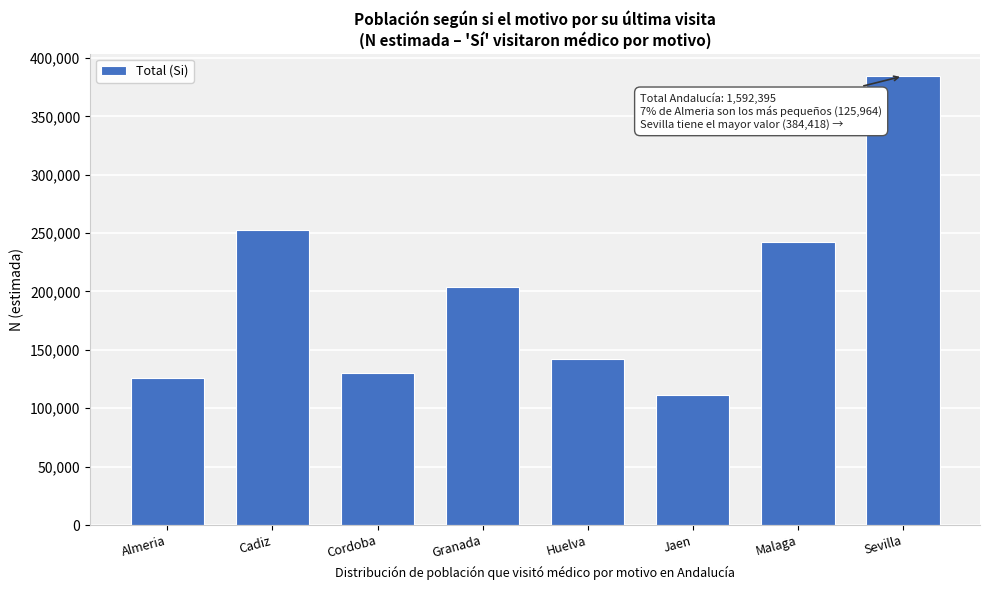

Reading right to left, extract all data points from this chart.

Sevilla=384418	Malaga=242165	Jaen=111152	Huelva=142501	Granada=203574	Cordoba=129797	Cadiz=252824	Almeria=125964